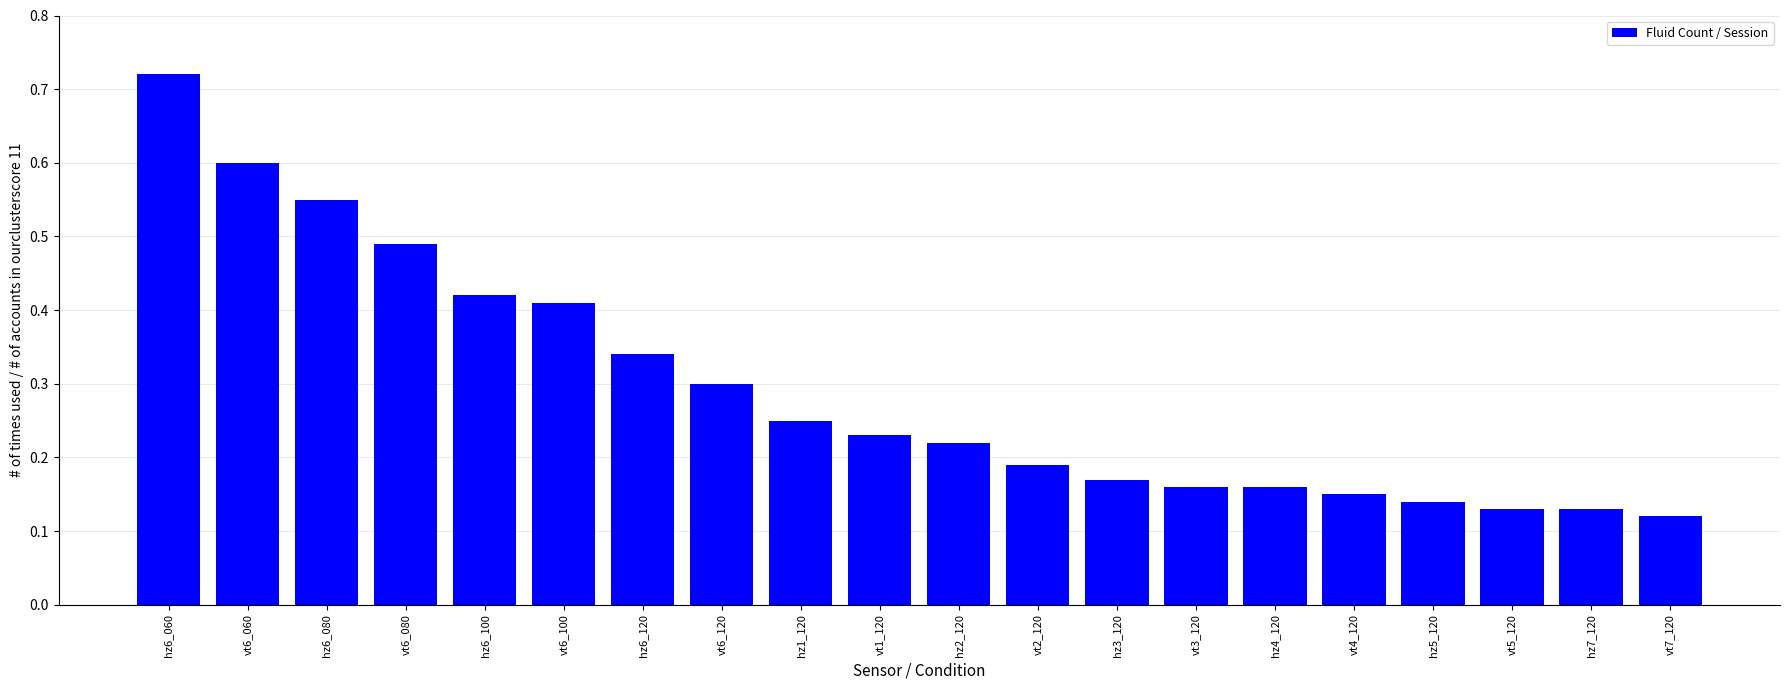

Which label corresponds to the largest value in the chart?

hz6_060